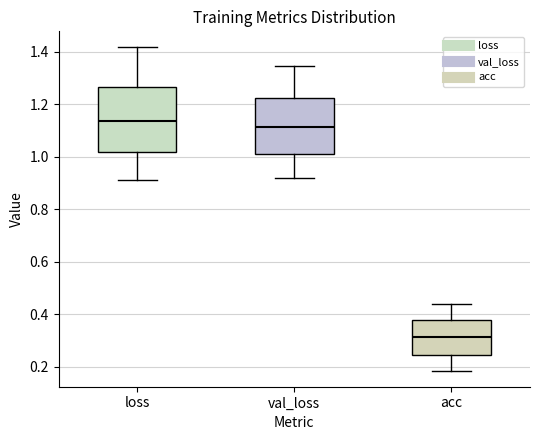

Where is the upper edge of the box for loss on the y-axis? The values are not printed on the chart, so give them approximately, as read against the axis.

1.26